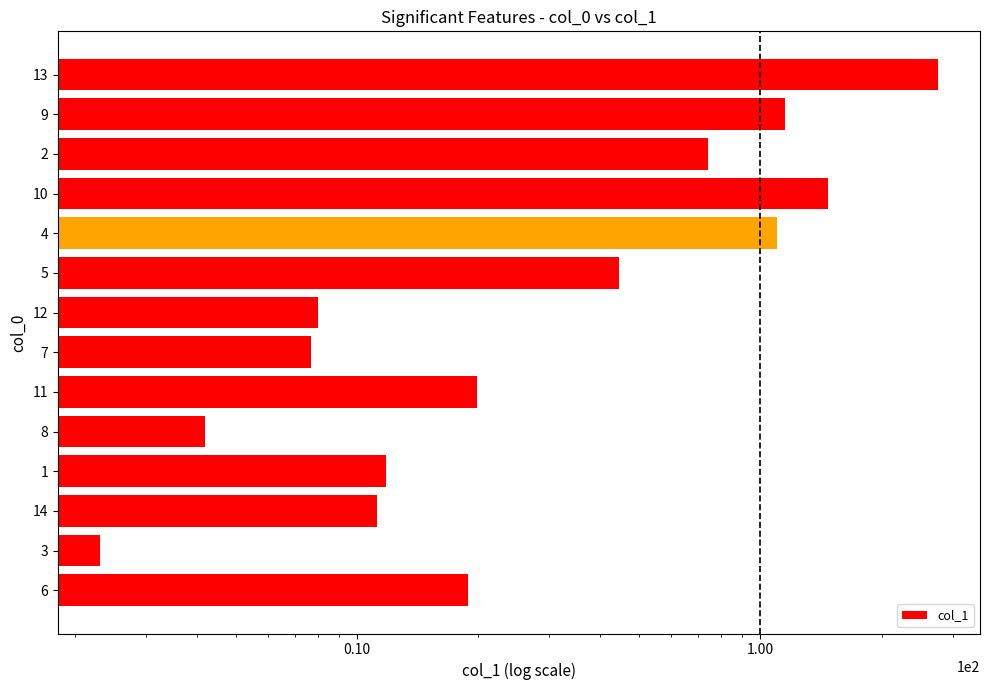

What value does the data have at 12?

8.0